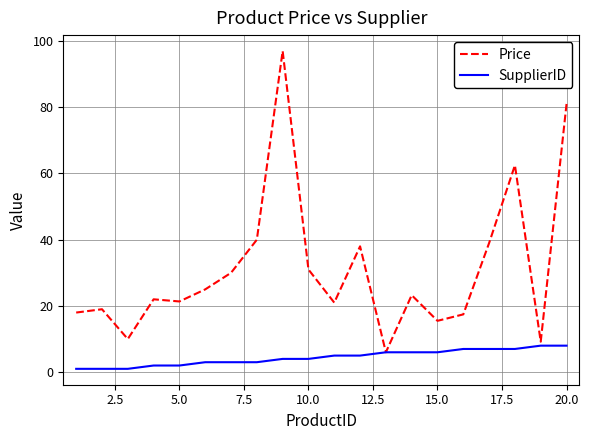

Rank the series by their maximum value, from highest to lowest.

Price, SupplierID